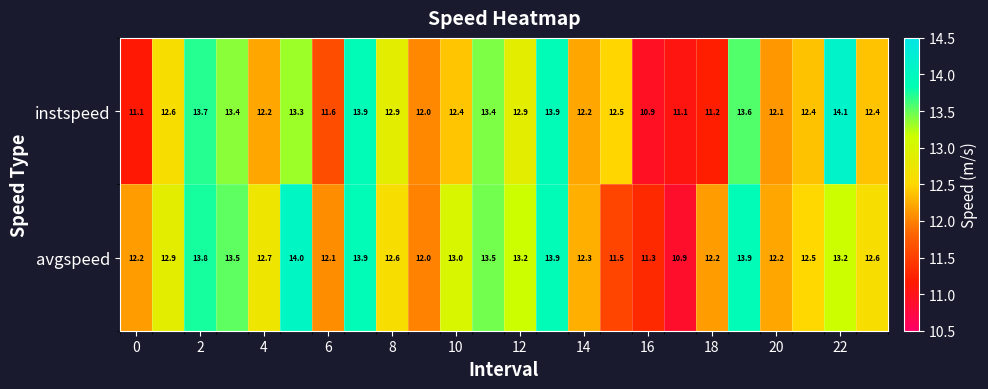

What is the difference between the second highest and second lowest values in the avgspeed series?

2.6